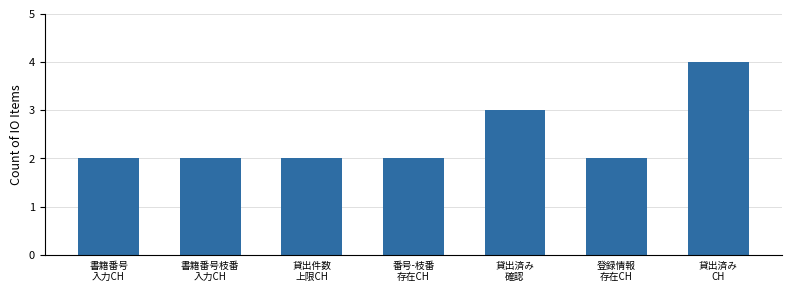

What is the smallest value displayed?

2